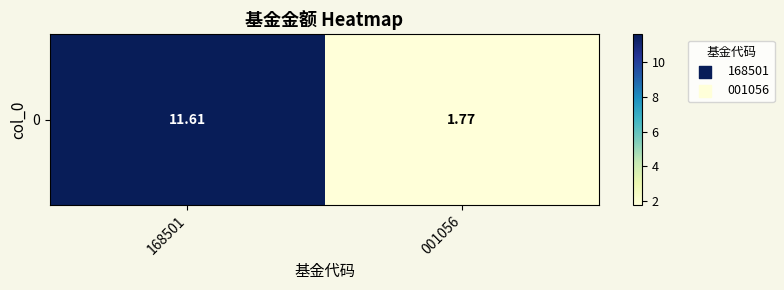

Rank the categories by value from lowest to highest.

001056, 168501